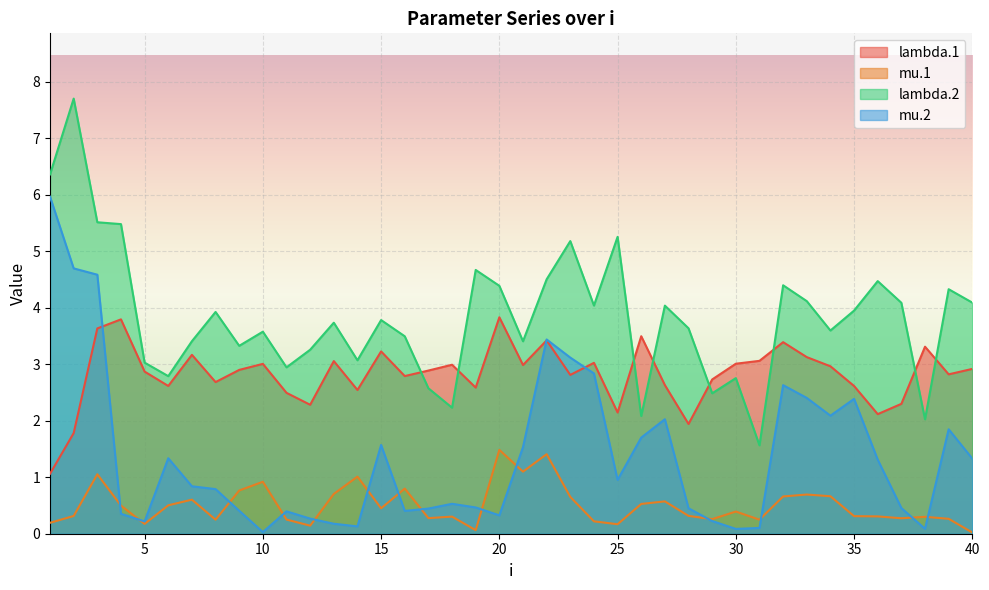

Reading left to right, list all the values displayed in this chart.

lambda.1: 1.1	1.8	3.6	3.8	2.9	2.6	3.2	2.7	2.9	3.0	2.5	2.3	3.1	2.5	3.2	2.8	2.9	3.0	2.6	3.8	3.0	3.4	2.8	3.0	2.1	3.5	2.6	1.9	2.7	3.0	3.1	3.4	3.1	3.0	2.6	2.1	2.3	3.3	2.8	2.9
mu.1: 0.2	0.3	1.1	0.5	0.2	0.5	0.6	0.2	0.8	0.9	0.3	0.1	0.7	1.0	0.4	0.8	0.3	0.3	0.1	1.5	1.1	1.4	0.7	0.2	0.2	0.5	0.6	0.3	0.3	0.4	0.2	0.7	0.7	0.7	0.3	0.3	0.3	0.3	0.3	0.0
lambda.2: 6.4	7.7	5.5	5.5	3.0	2.8	3.4	3.9	3.3	3.6	2.9	3.3	3.7	3.1	3.8	3.5	2.6	2.2	4.7	4.4	3.4	4.5	5.2	4.0	5.3	2.1	4.0	3.6	2.5	2.8	1.6	4.4	4.1	3.6	3.9	4.5	4.1	2.0	4.3	4.1
mu.2: 6.0	4.7	4.6	0.4	0.2	1.3	0.8	0.8	0.4	0.0	0.4	0.3	0.2	0.1	1.6	0.4	0.4	0.5	0.5	0.3	1.5	3.4	3.1	2.8	1.0	1.7	2.0	0.5	0.2	0.1	0.1	2.6	2.4	2.1	2.4	1.3	0.5	0.1	1.8	1.3